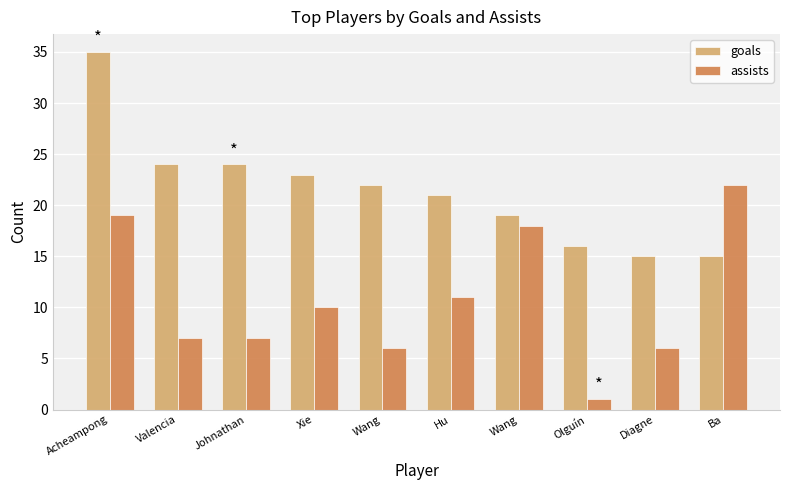

True or false: assists has a value of 6 at Wang.

True